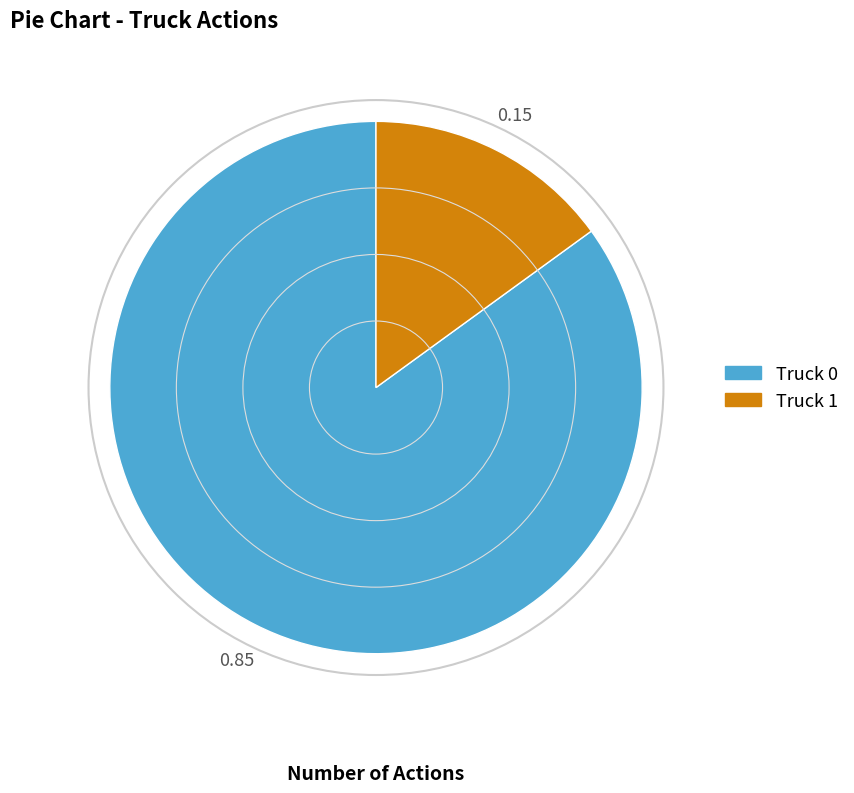

Is the sum of Truck 0 and Truck 1 greater than half?

Yes